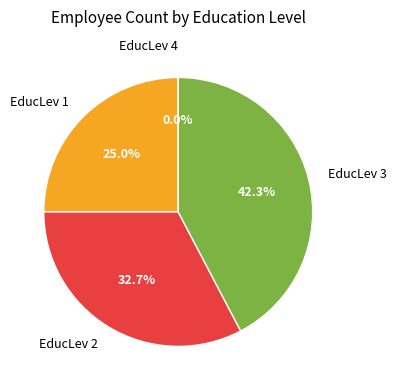

Which category has the smallest portion of the pie?

4